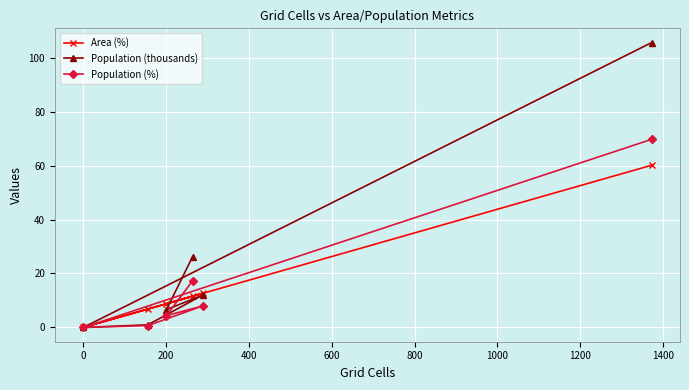

Which series has the widest spread of values?

Population (thousands)